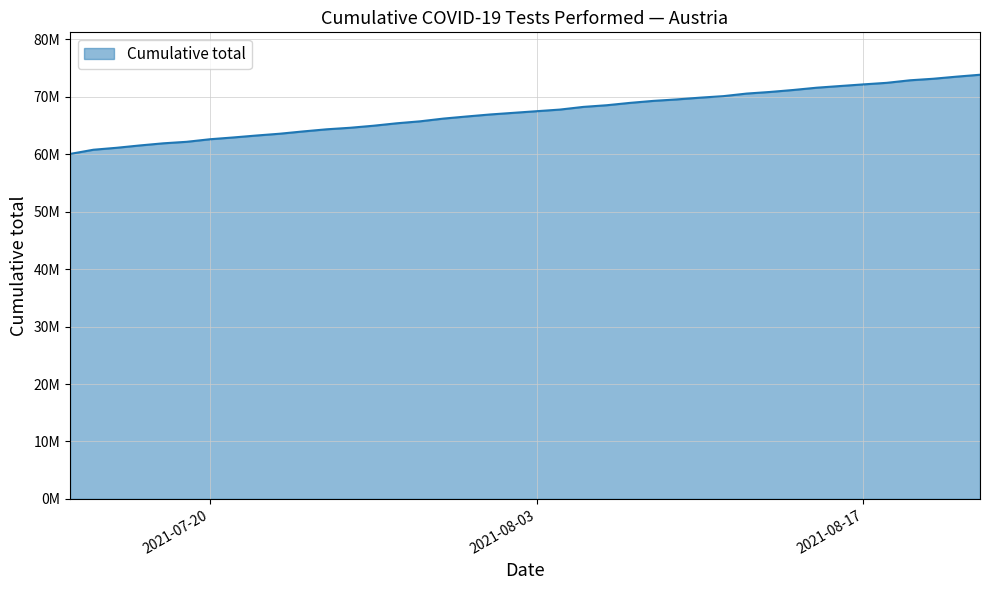

Does the chart have visible grid lines?

Yes